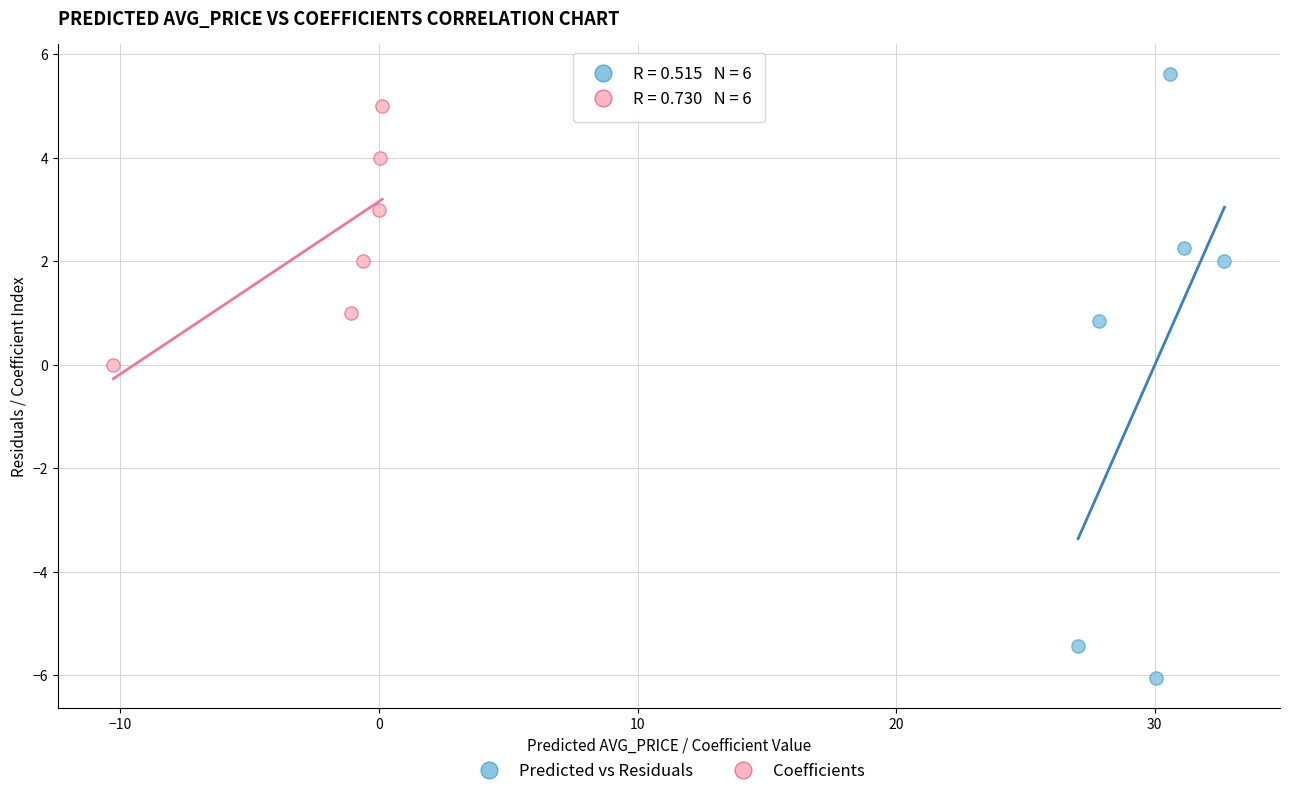

Which series has the widest spread of Y values?

Predicted vs Residuals